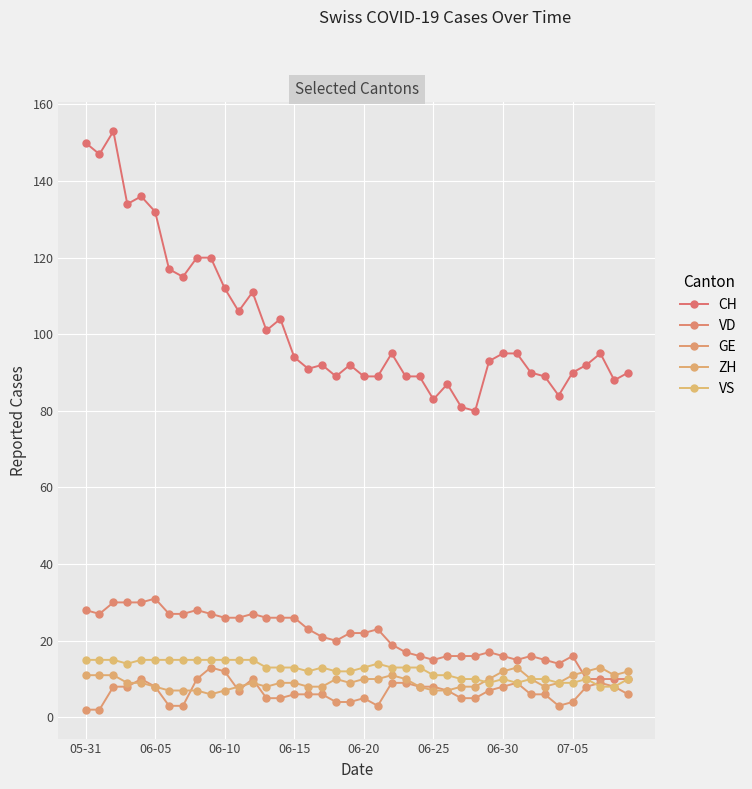

What are all the series names shown in the legend?

CH, VD, GE, ZH, VS